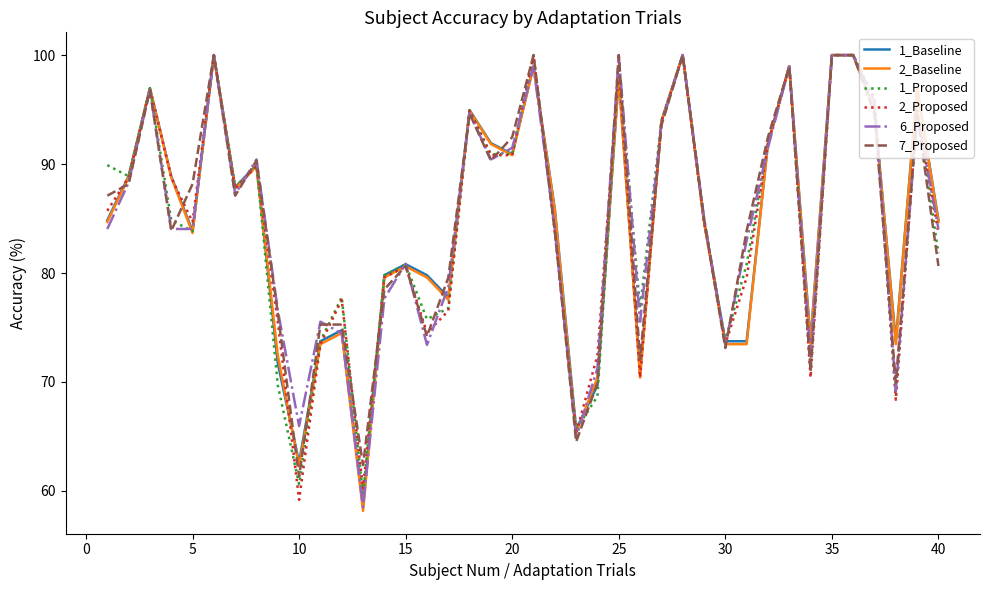

Does the chart display data point markers on the line(s)?

No